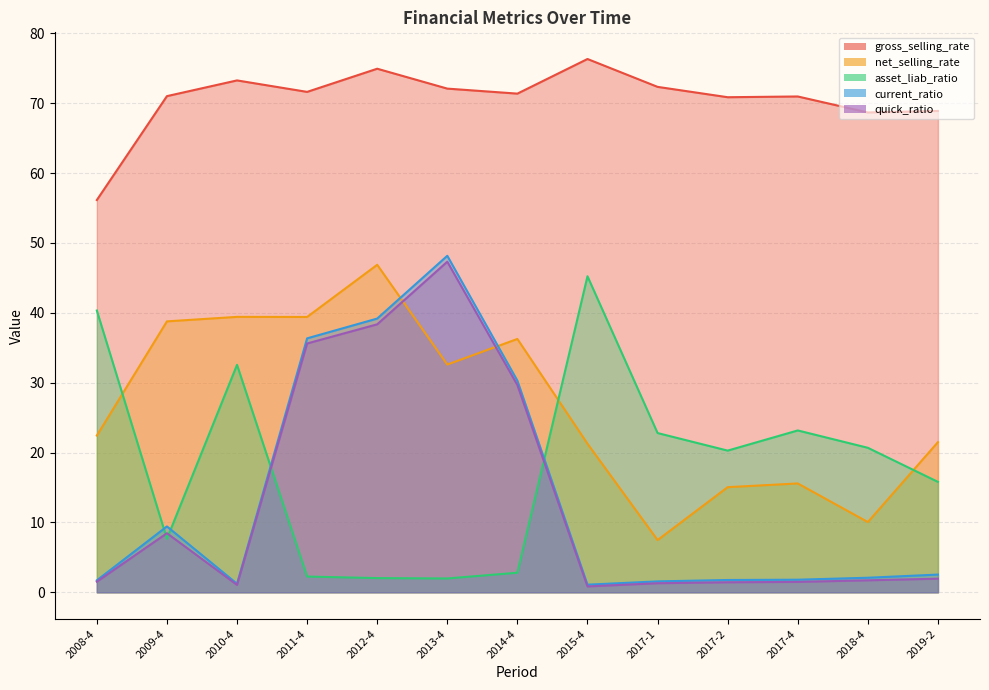

At how many categories does at least one series exceed 18?

13